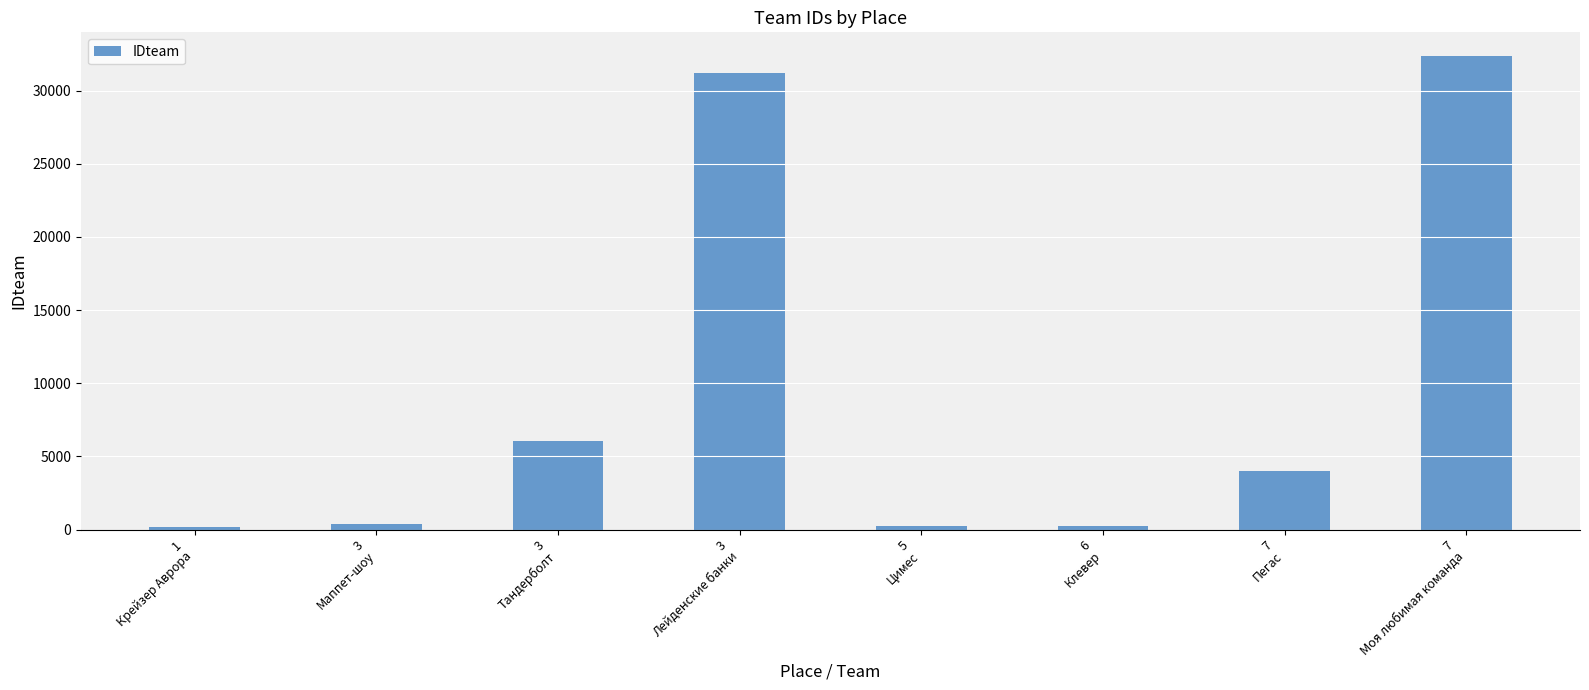

What is the greatest value displayed?

32369